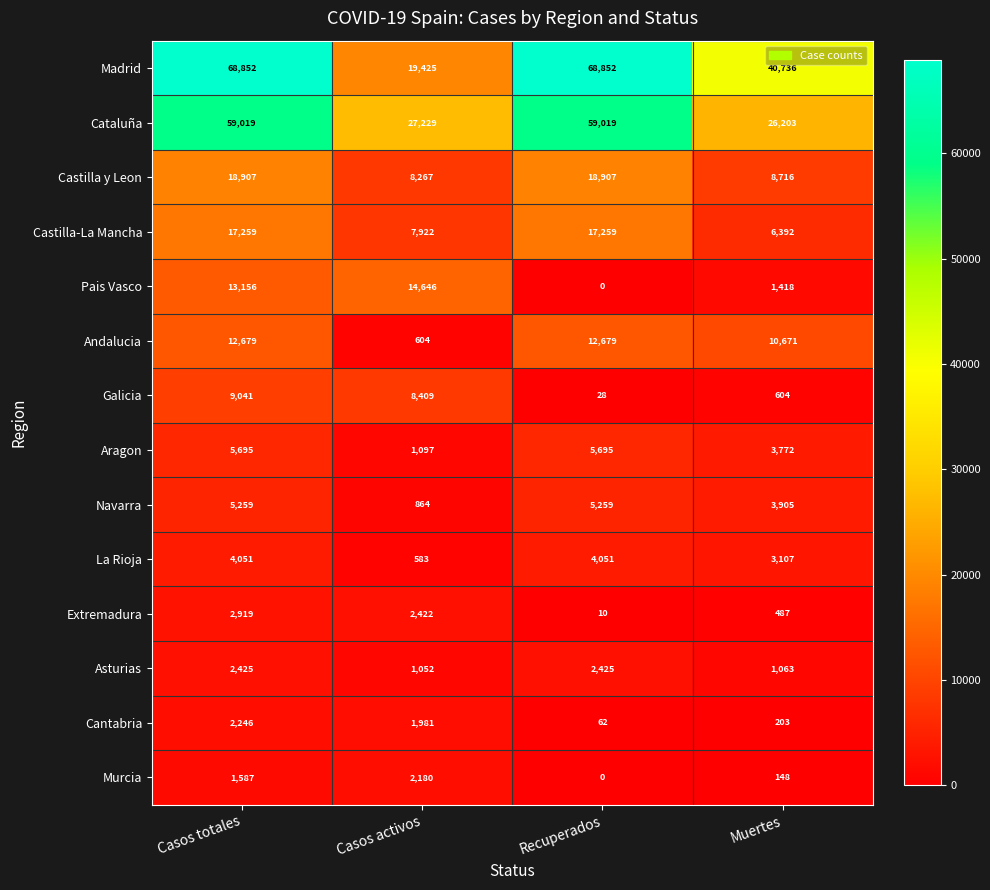

Count the La Rioja values in the range 3107 to 4051.

3